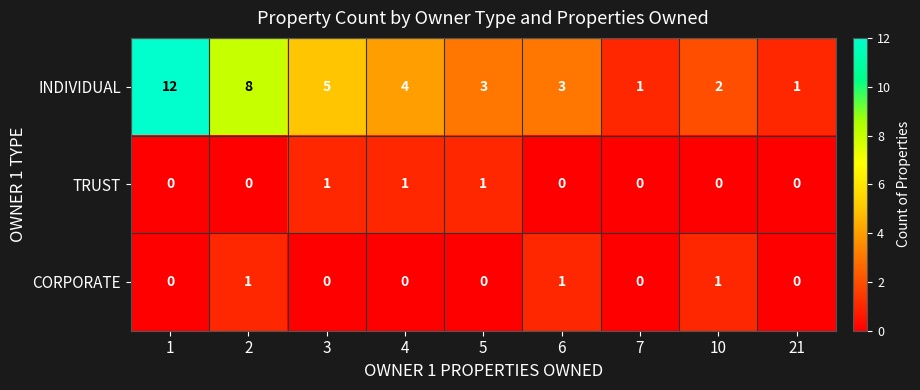

How many categories are shown in the chart?

9